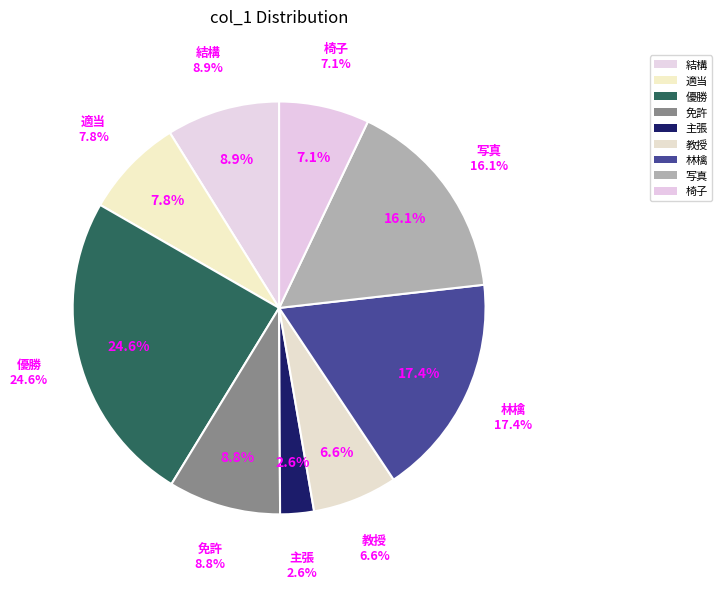

True or false: 林檎 accounts for 17% of the total.

True